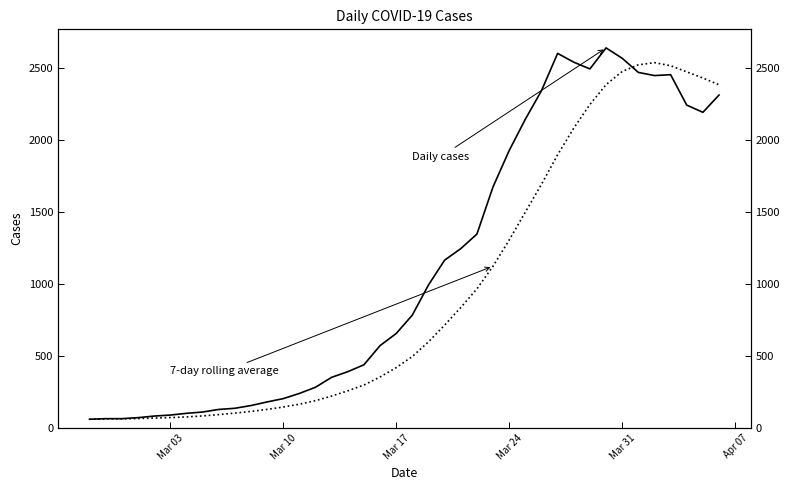

What is the lowest value of the Daily cases series?

61.0